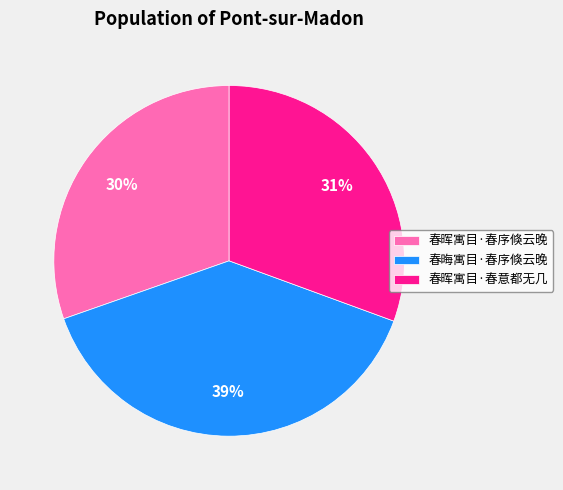

Is it true that 春晦寓目·春序倏云晚 is 39% of the pie?

True